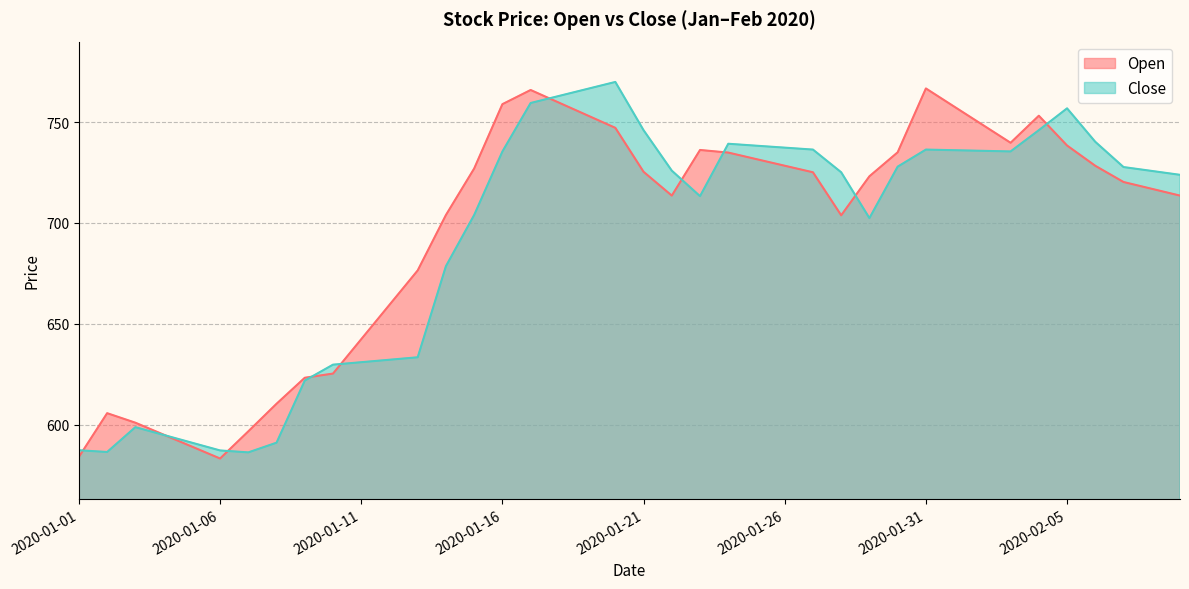

At 2020-01-16, list the series in order from smallest to largest.

Close, Open